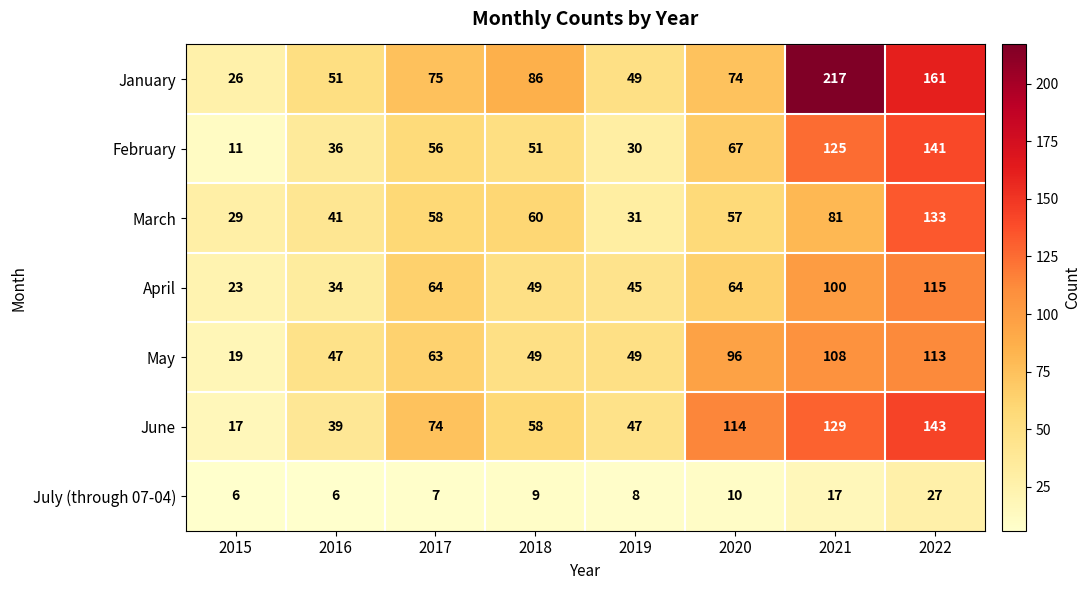

At which label does April reach its minimum?

2015